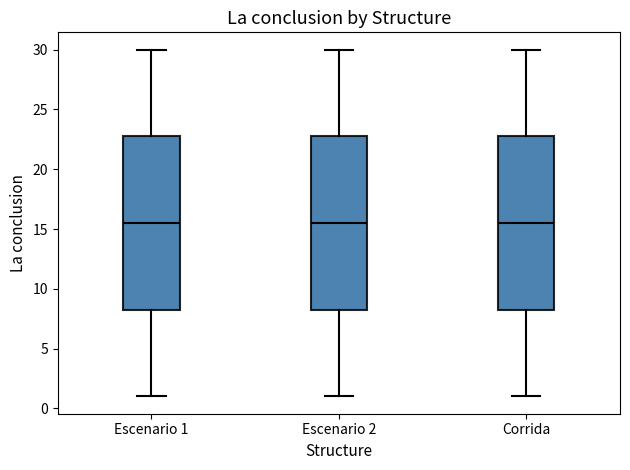

Reading left to right, read every box against the y-axis: the position of its median line, the range the box covers, and the ends of its whiskers. The values are not printed on the chart, so give them approximately, as read against the axis.

Escenario 1: median 15.5, box 8.5 to 23.0, whiskers 1.0 to 30.0
Escenario 2: median 15.5, box 8.5 to 23.0, whiskers 1.0 to 30.0
Corrida: median 15.5, box 8.5 to 23.0, whiskers 1.0 to 30.0